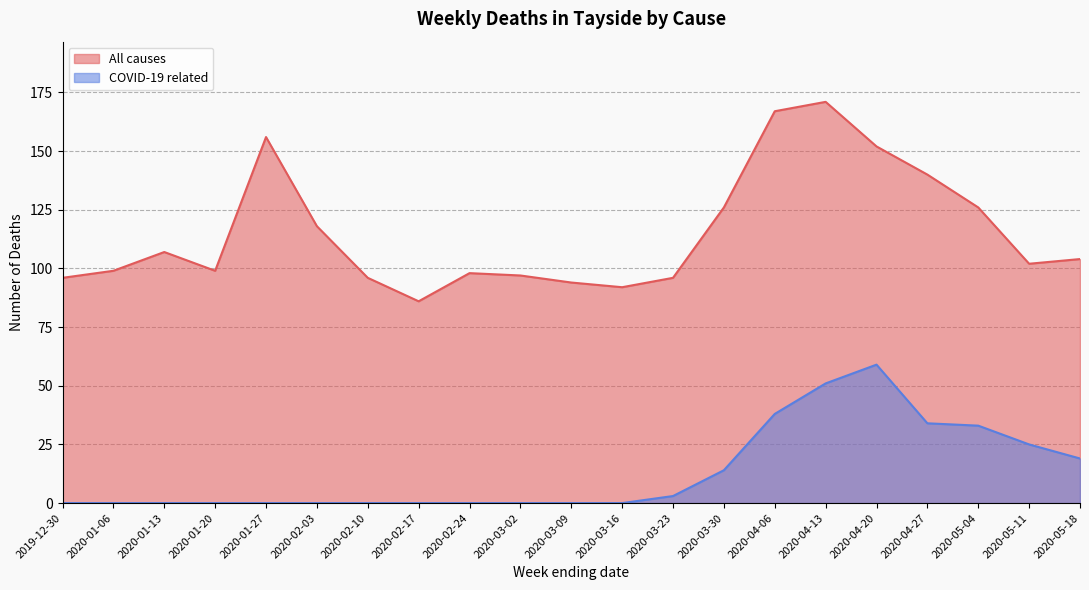

Which label corresponds to the largest value in the chart?

2020-04-13